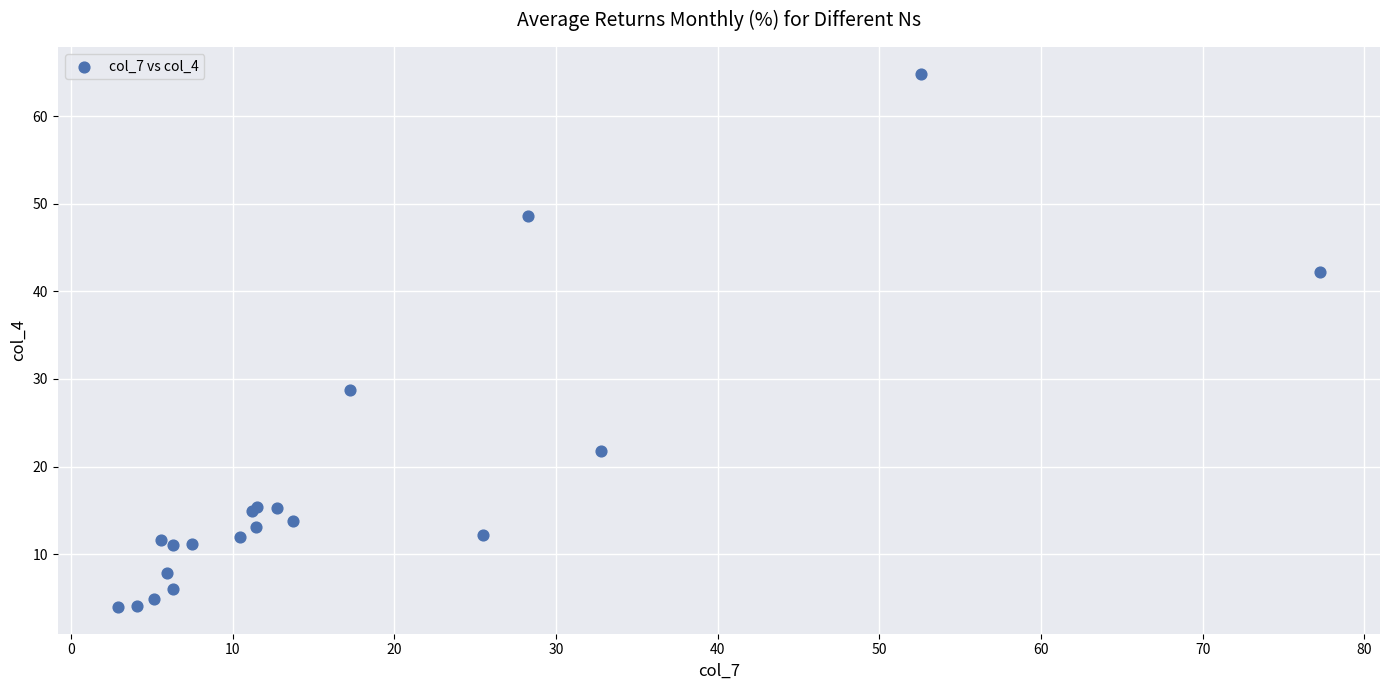

What Y value in the scatter plot is closest to 34?

28.8